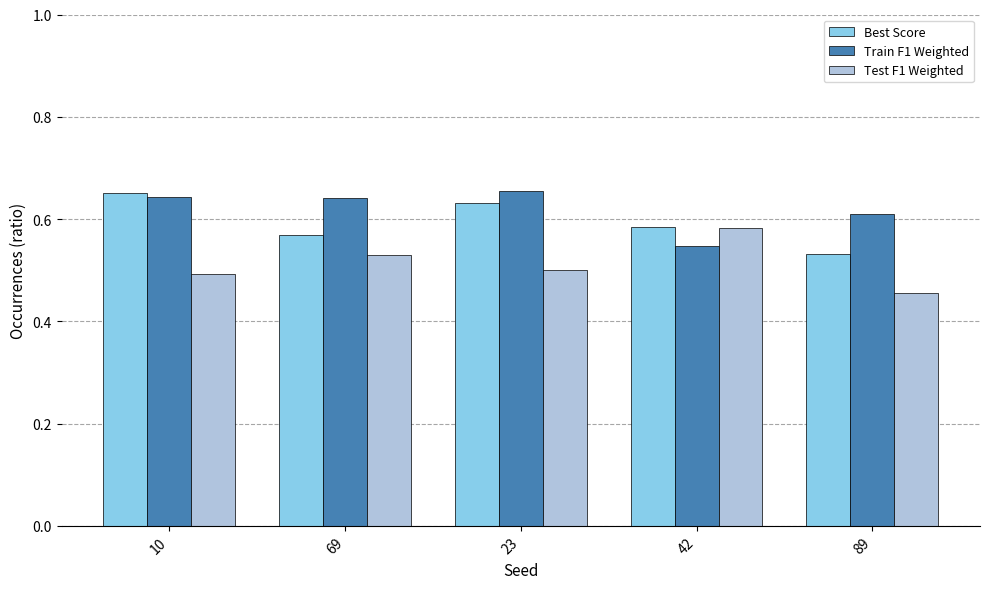

How many Best Score values are between 0 and 1?

5